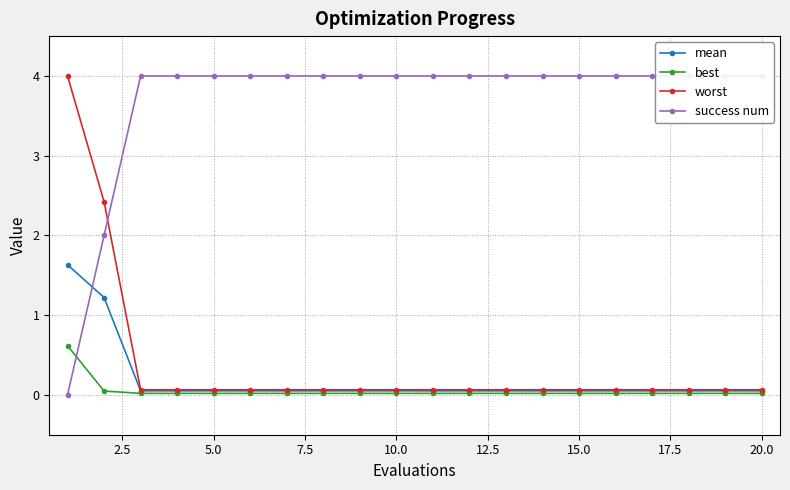

Is it true that worst equals 0.1 at 20.0?

True